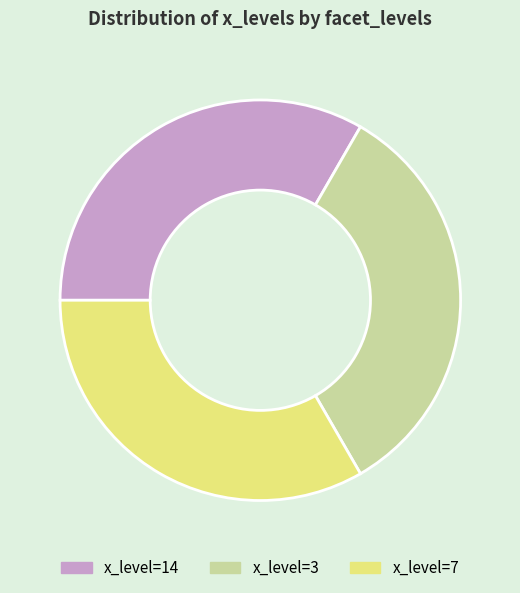

True or false: x_level=14 accounts for 33% of the total.

True